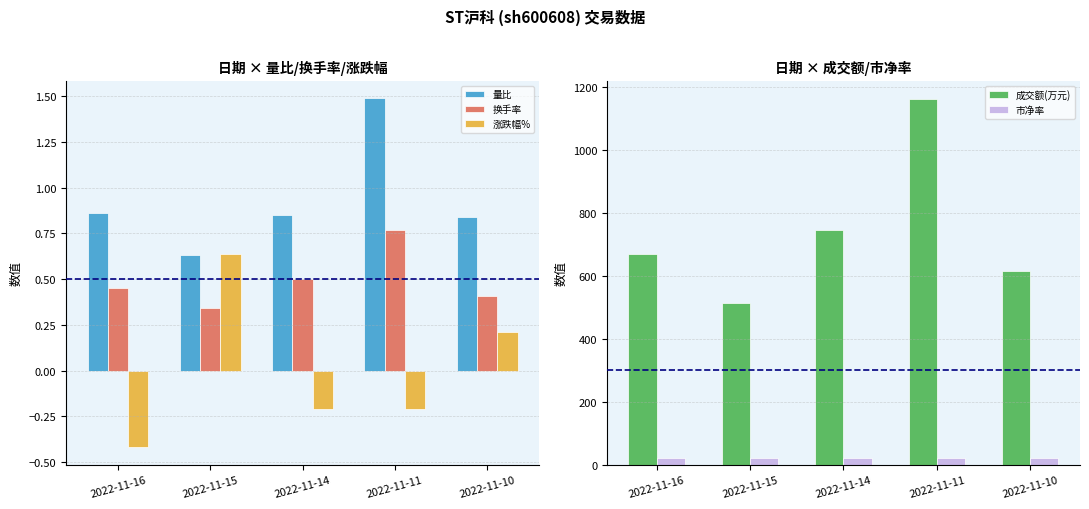

Reading left to right, what are all the values shown in this chart?

量比: 0.9	0.6	0.8	1.5	0.8
换手率: 0.5	0.3	0.5	0.8	0.4
涨跌幅%: -0.4	0.6	-0.2	-0.2	0.2
成交额(万元): 670.0	513.0	746.0	1163.0	616.0
市净率: 22.5	22.6	22.5	22.5	22.6